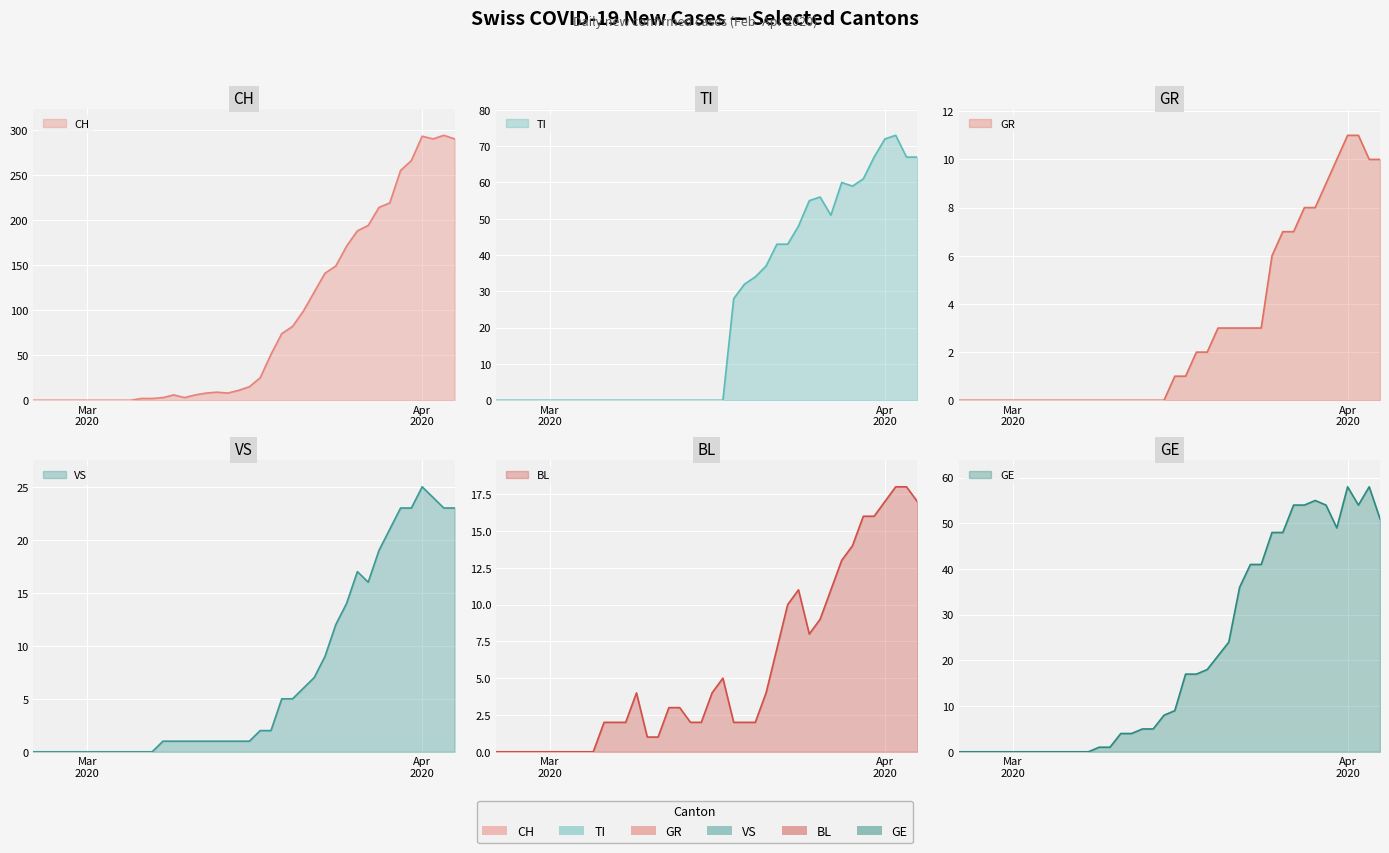

True or false: GR has a value of 0 at 2020-03-10.

True